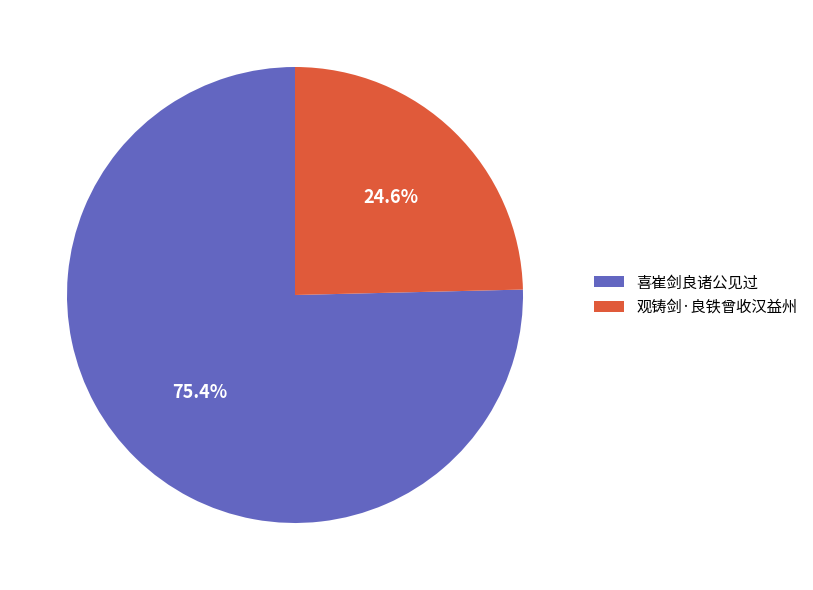

What is the ratio of the value at 喜崔剑良诸公见过 to the value at 观铸剑·良铁曾收汉益州?

3.1